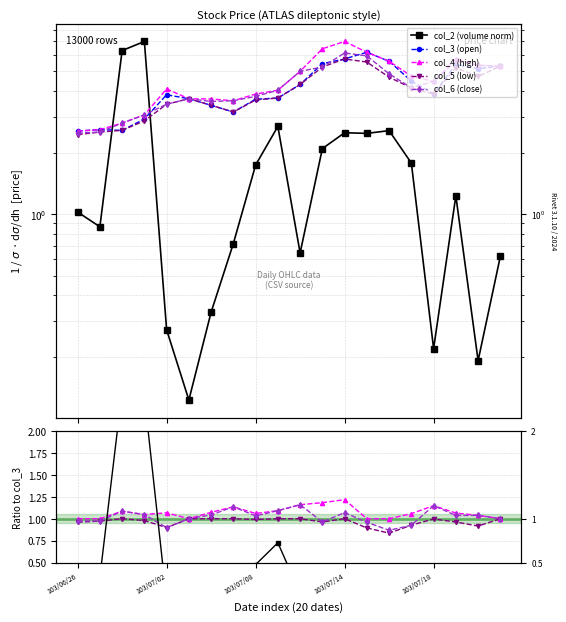

Does the chart have visible grid lines?

Yes